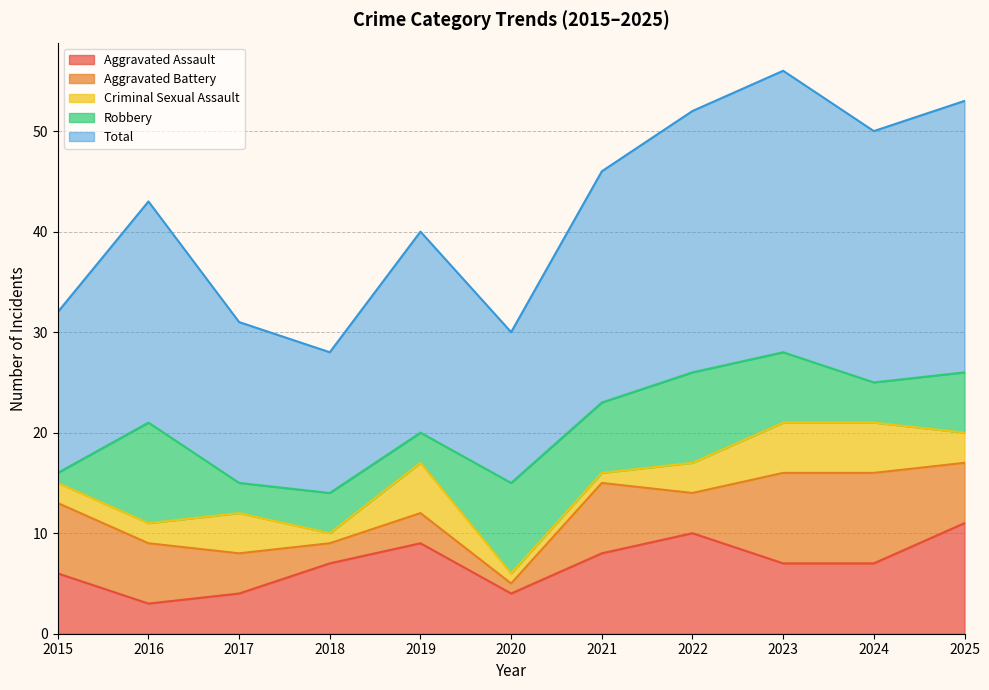

At which category does Aggravated Assault reach its first local valley?

2016